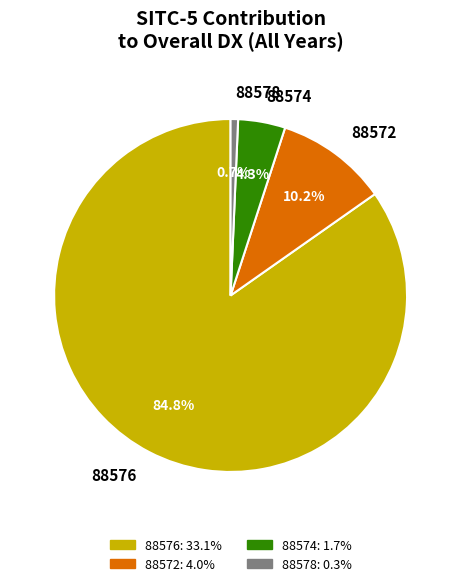

Which has a higher value, 88578 or 88572?

88572